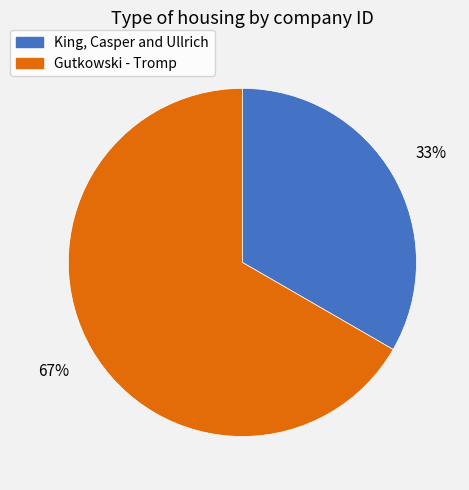

Count the number of slices in the pie.

2